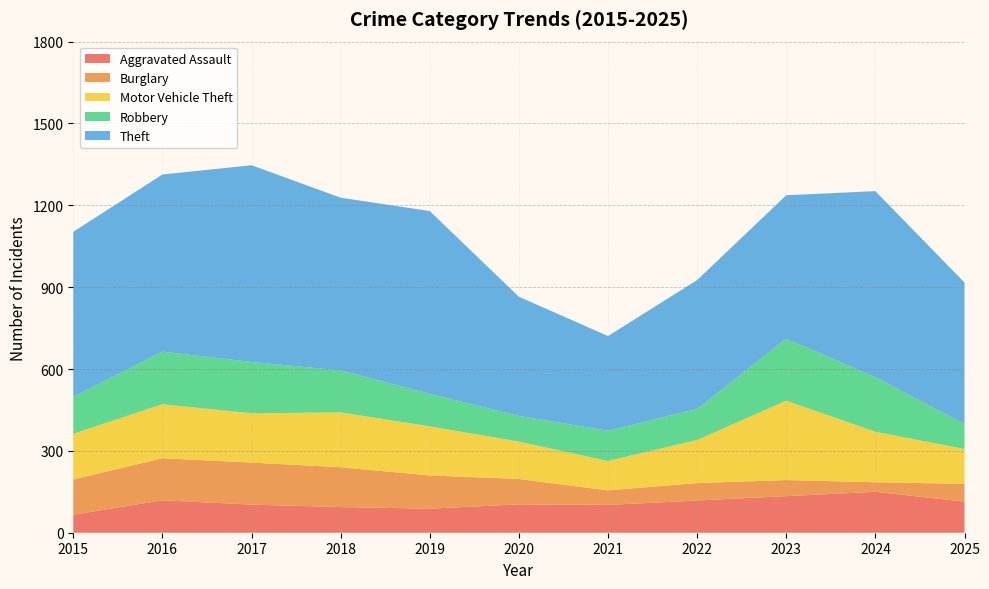

Reading left to right, transcribe all the data shown in this chart.

Aggravated Assault: 66	119	103	94	88	104	102	118	134	150	114
Burglary: 129	154	154	146	122	93	53	64	59	35	65
Motor Vehicle Theft: 168	198	181	201	180	137	108	158	291	185	128
Robbery: 135	193	188	154	119	94	111	114	227	200	92
Theft: 605	649	721	633	670	437	347	472	526	682	518